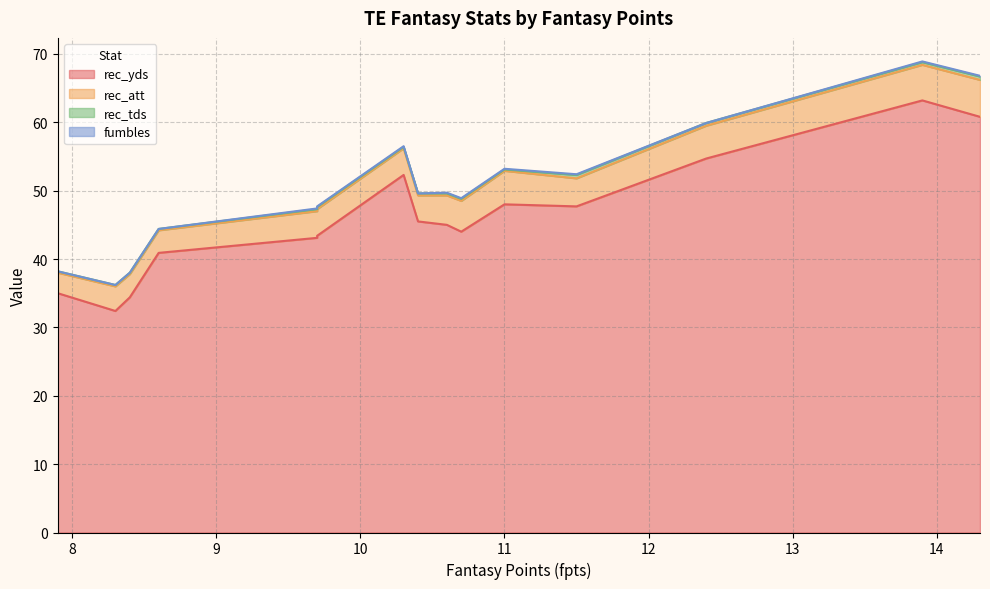

What is the approximate value of rec_att at 7.9?

3.0